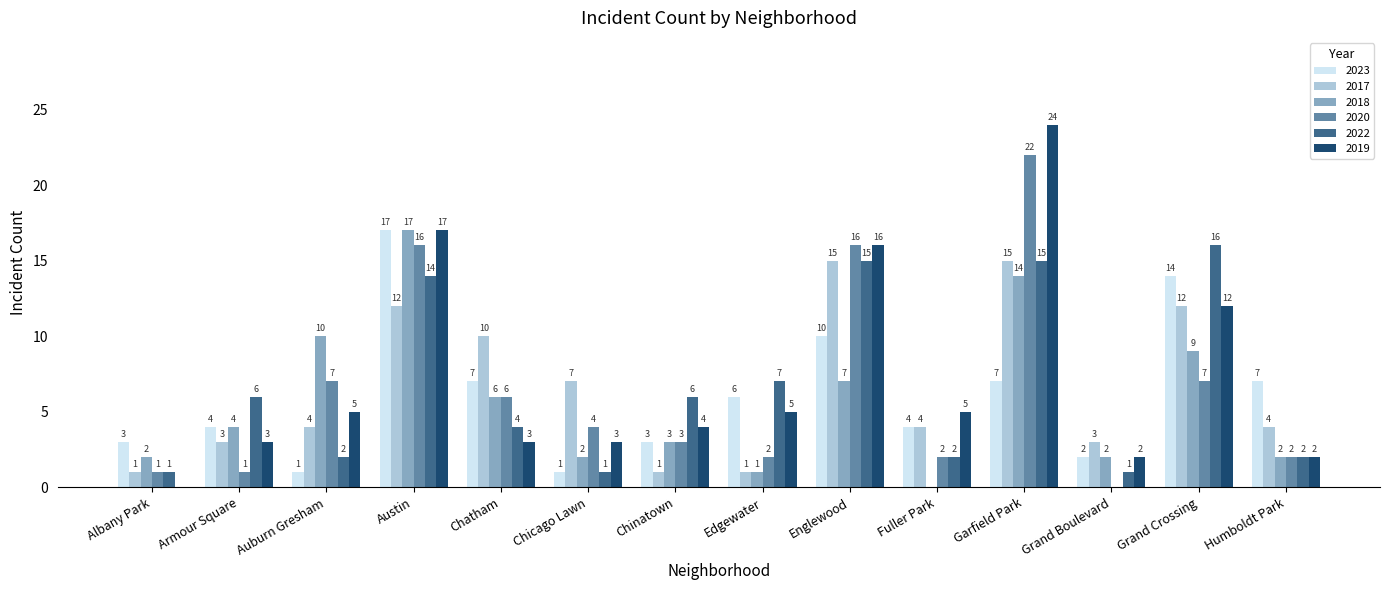

What is the total value across all series at Chatham?

36